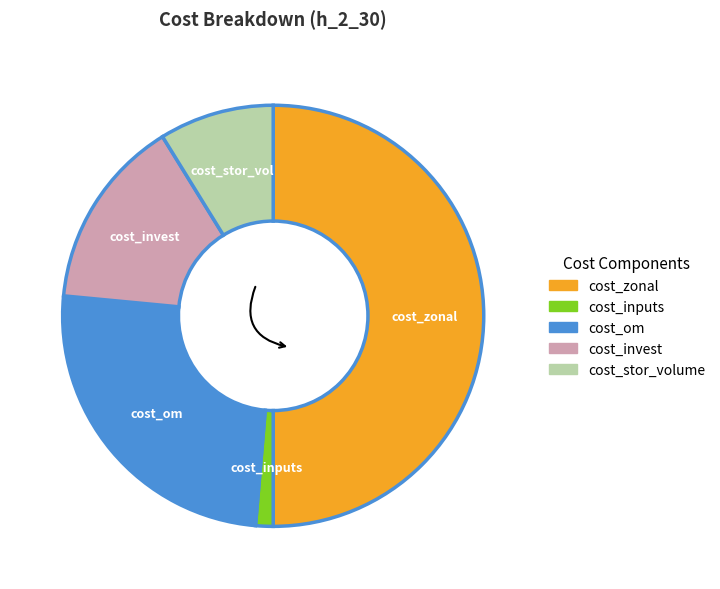

Which slice is the smallest?

cost_inputs